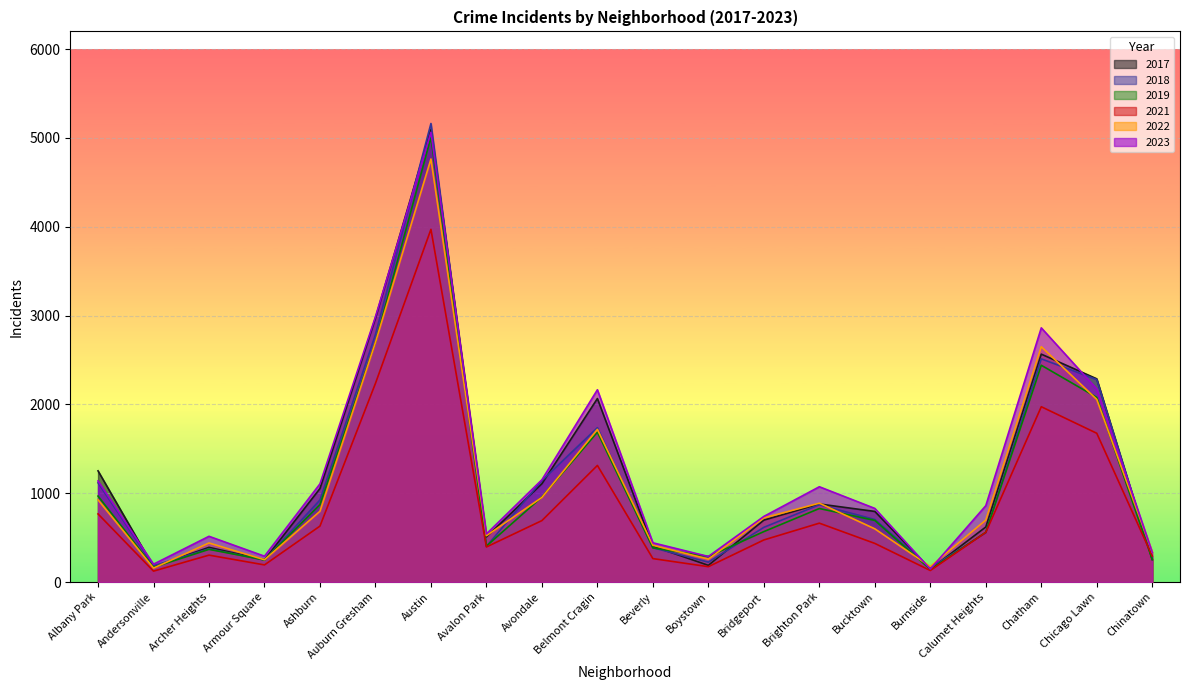

Is it true that 2021 equals 630 at Ashburn?

True